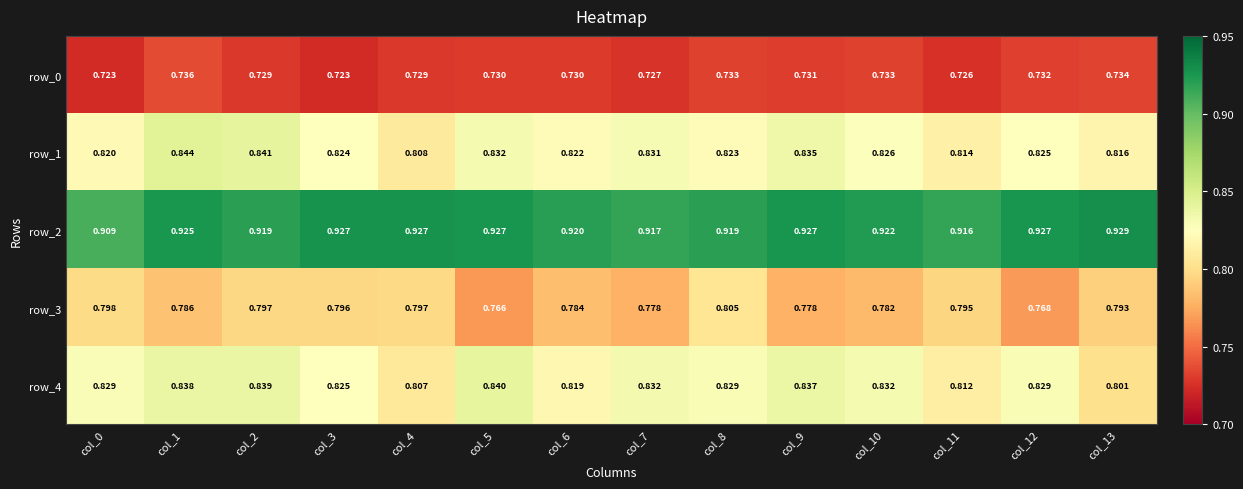

Which series has the largest total across all categories?

row_2